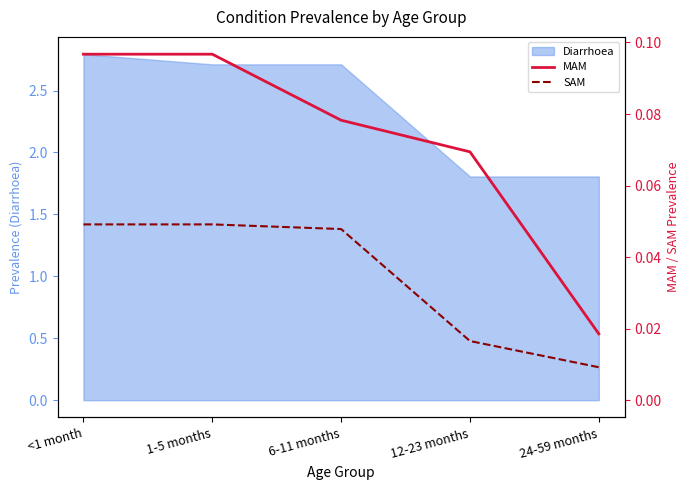

The value of SAM at 1-5 months is 0.0. True or false?

True